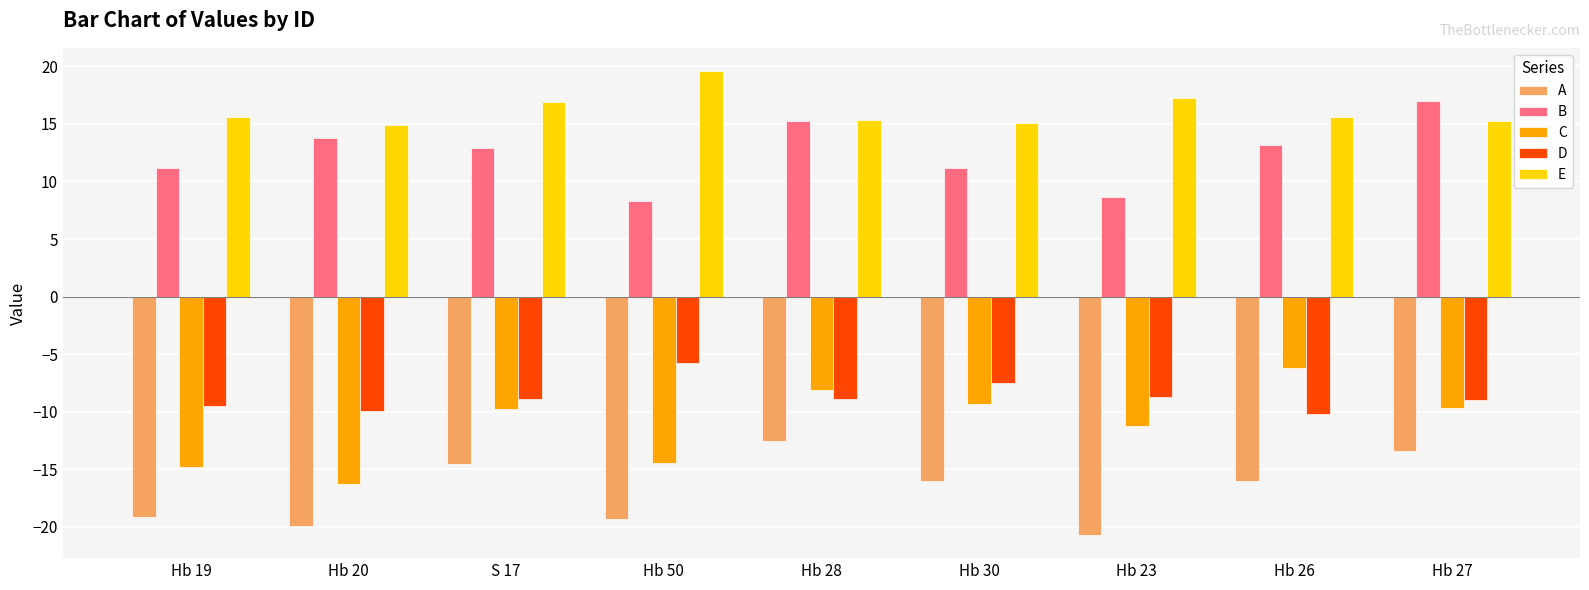

What is the sum of the C values at Hb 26 and Hb 50?

-20.7